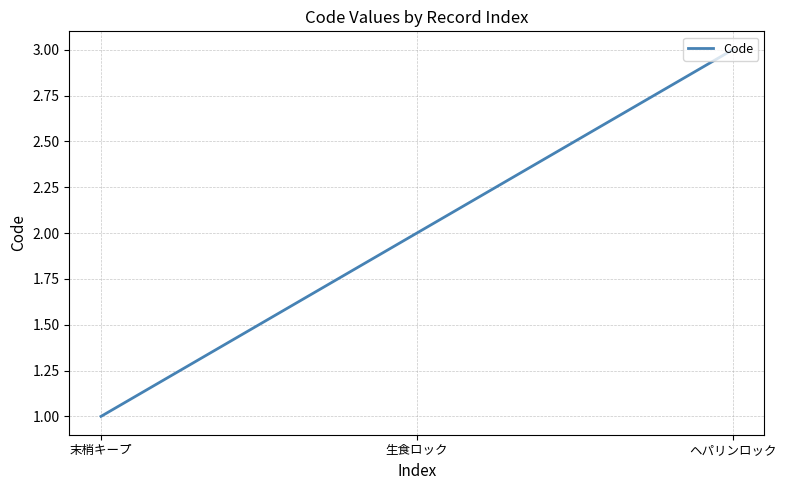

Approximately how many times larger is the value at 末梢キープ compared to 生食ロック?

0.5